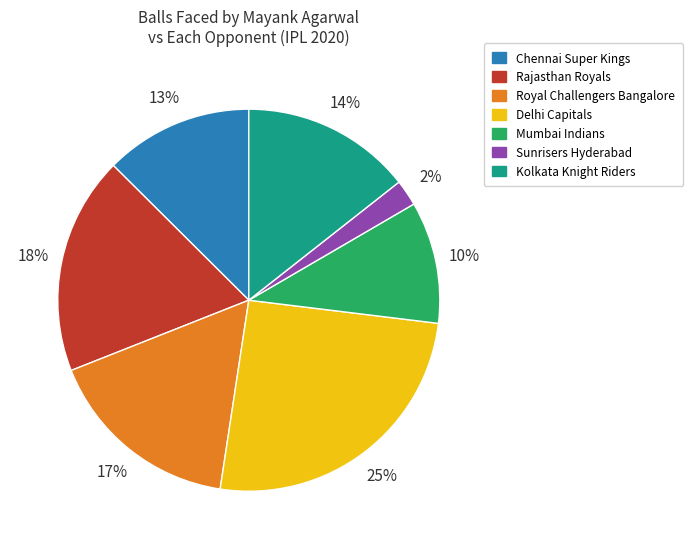

To the nearest percent, what is the average slice percentage?

14%